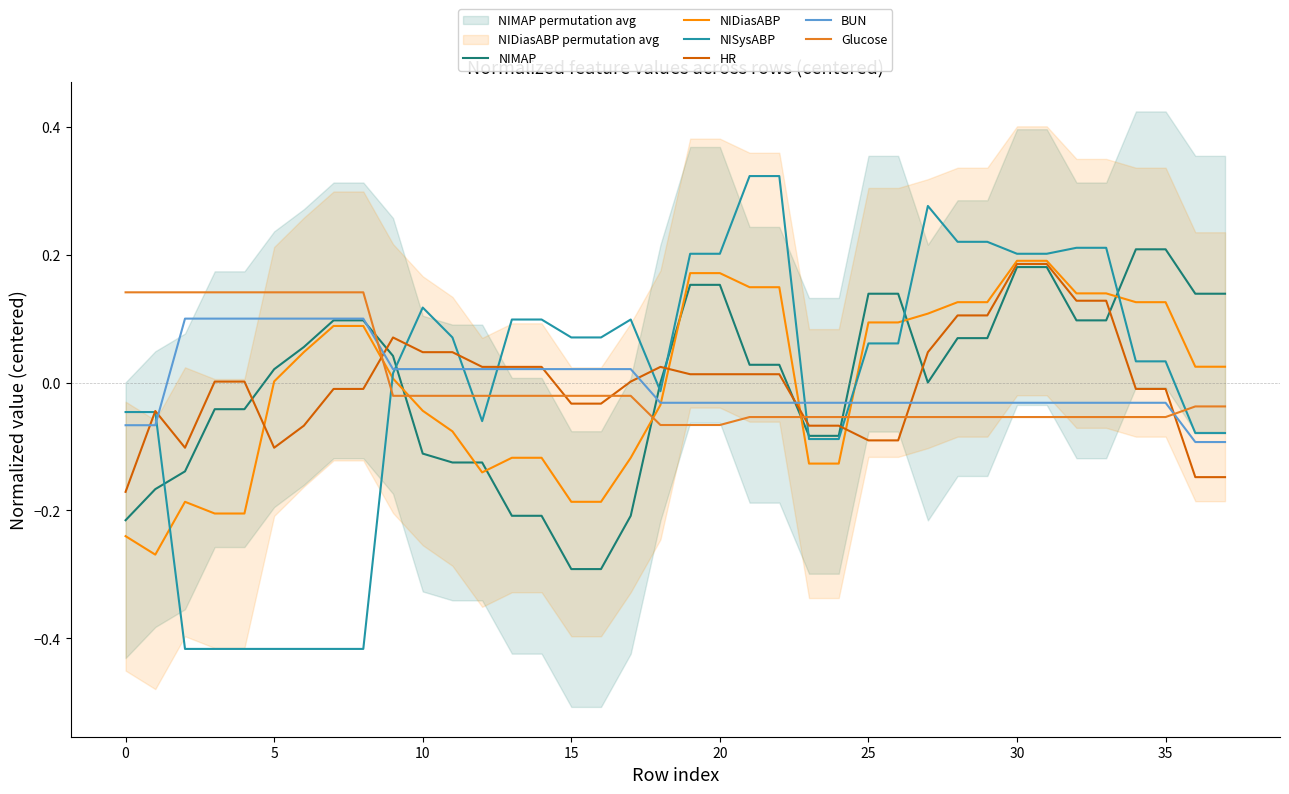

Is this an area chart (filled region under the line)?

No